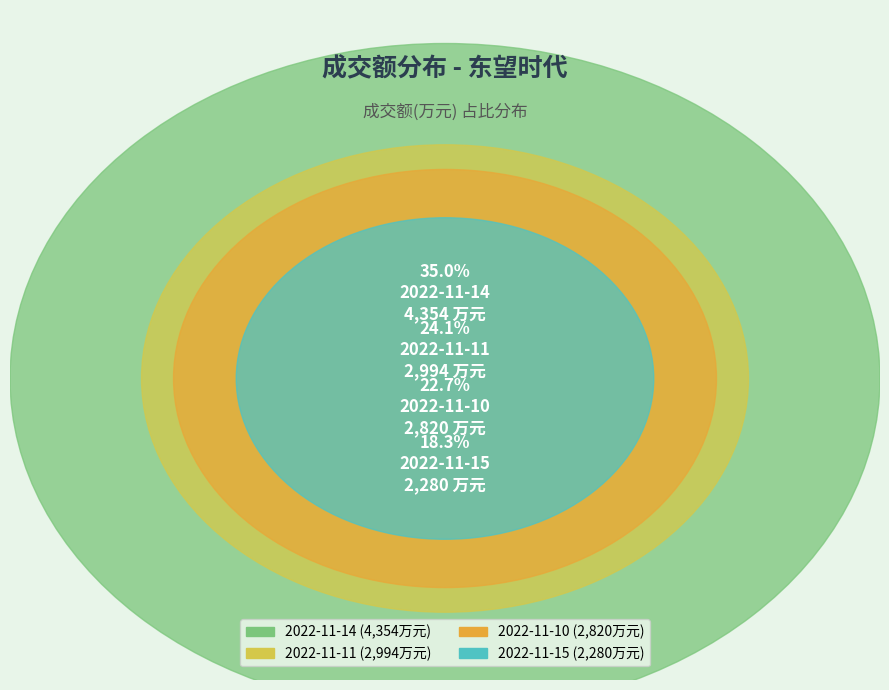

To the nearest percent, what portion does 2022-11-15 represent?

18%